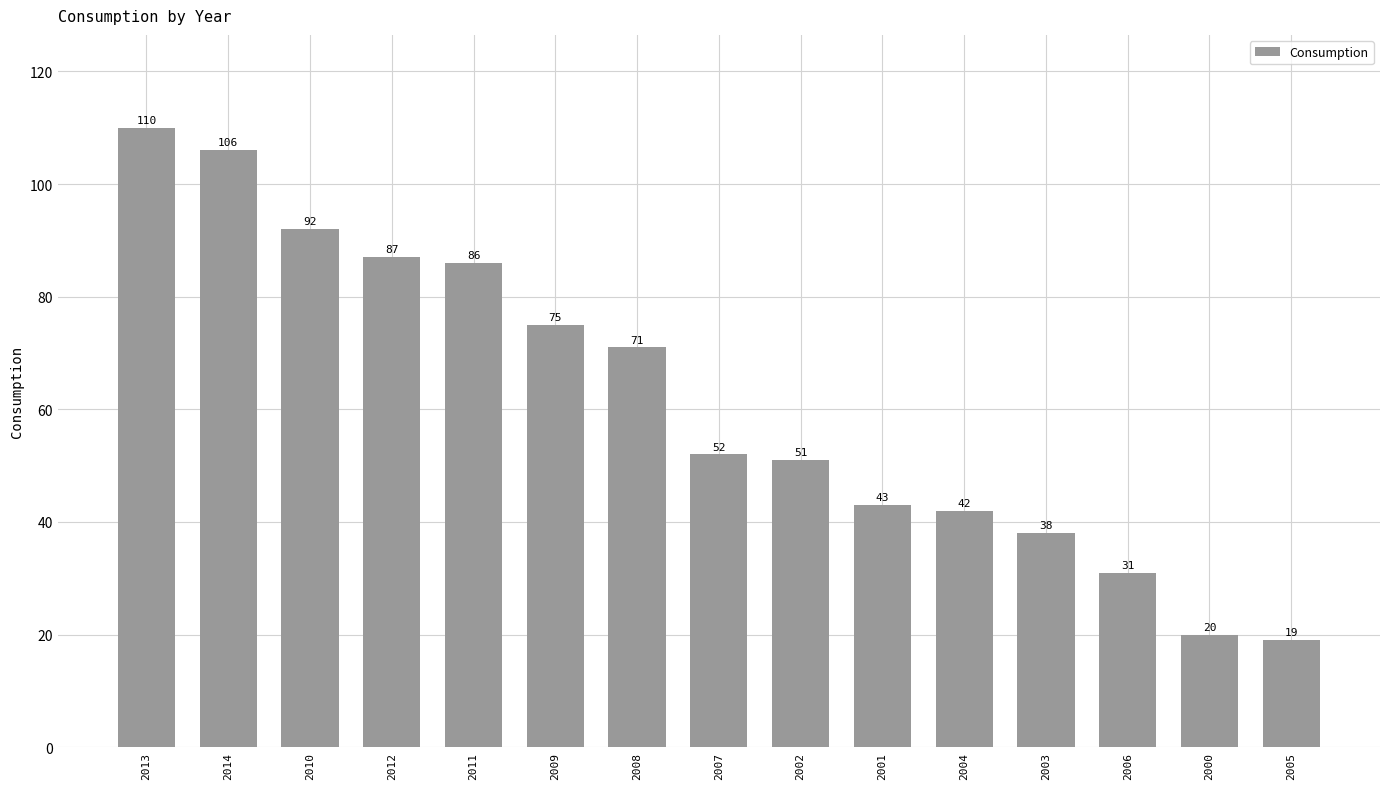

List the labels in order of value, largest first.

2013, 2014, 2010, 2012, 2011, 2009, 2008, 2007, 2002, 2001, 2004, 2003, 2006, 2000, 2005